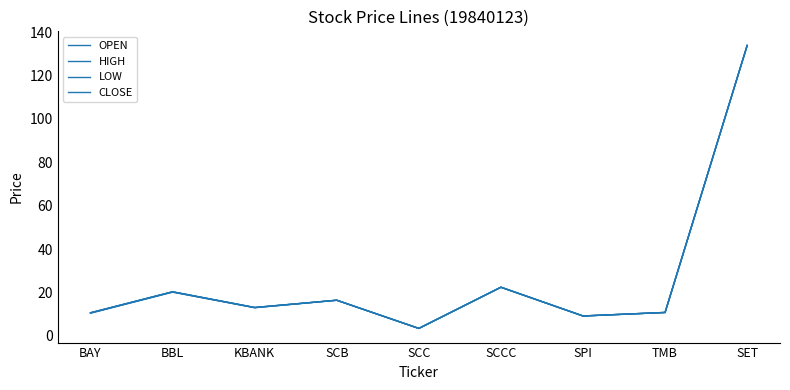

Does the chart display data point markers on the line(s)?

No